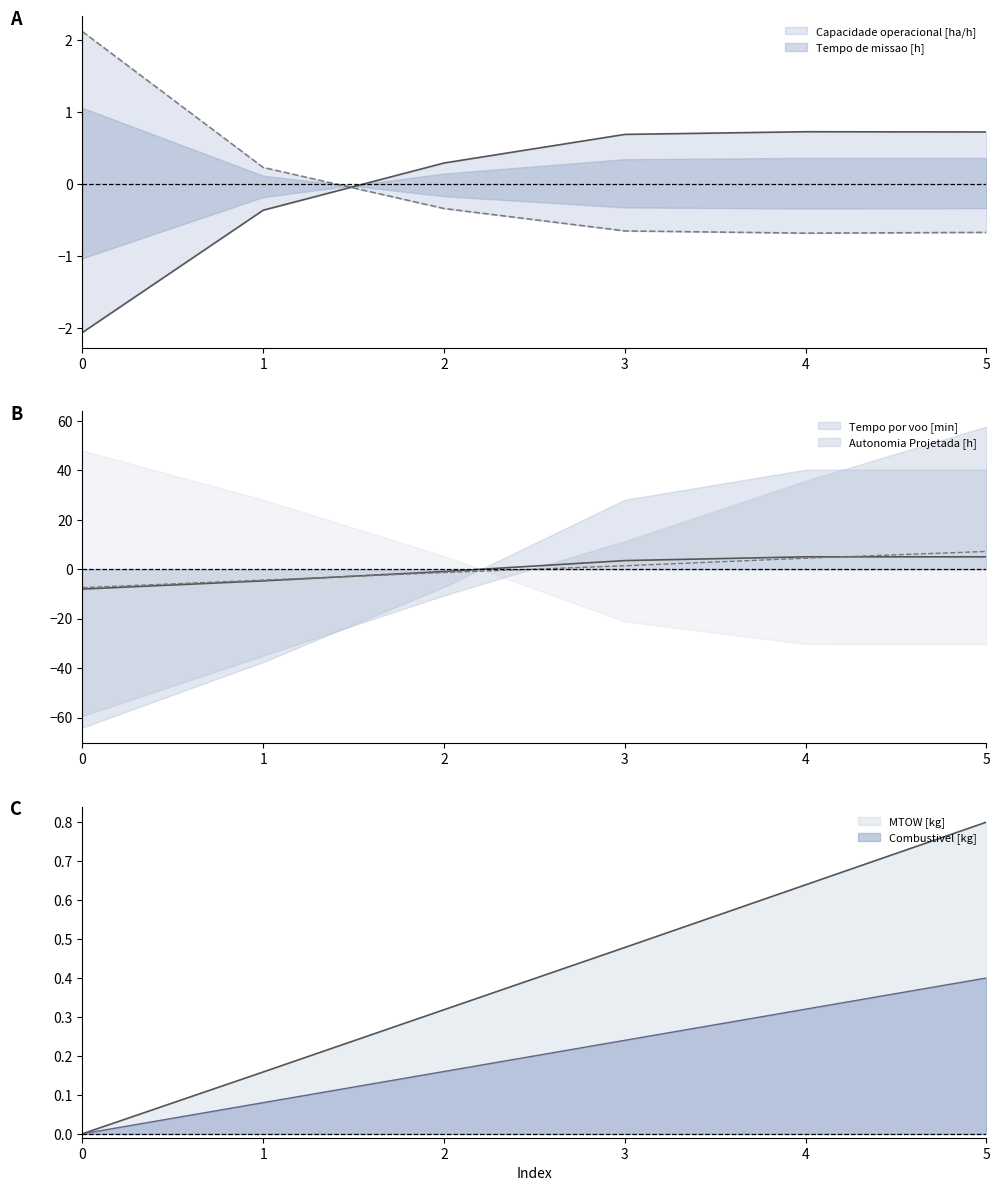

What is the average value of the Combustivel [kg] series?

0.2